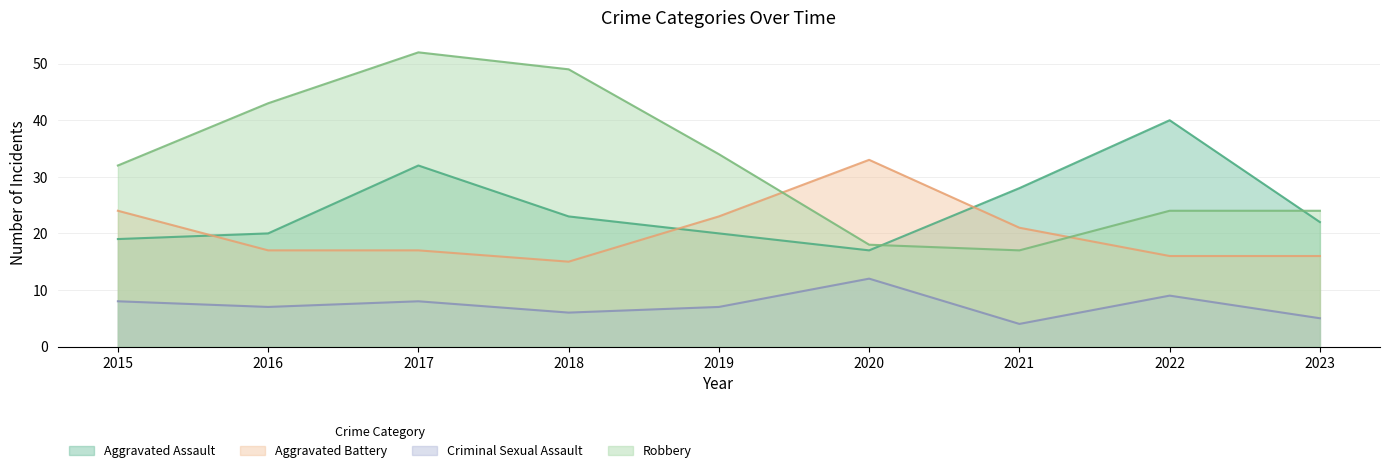

Is it true that Aggravated Battery equals 16 at 2023?

True